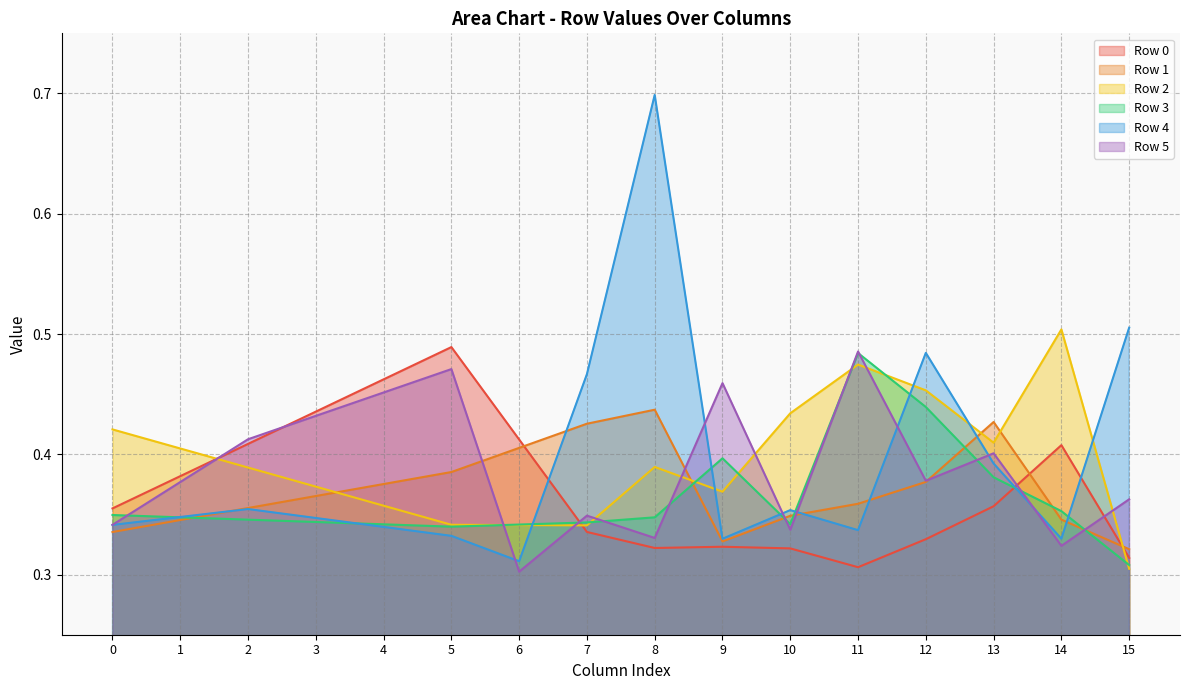

At 6, list the series in order from largest to smallest.

Row 0, Row 1, Row 3, Row 2, Row 4, Row 5